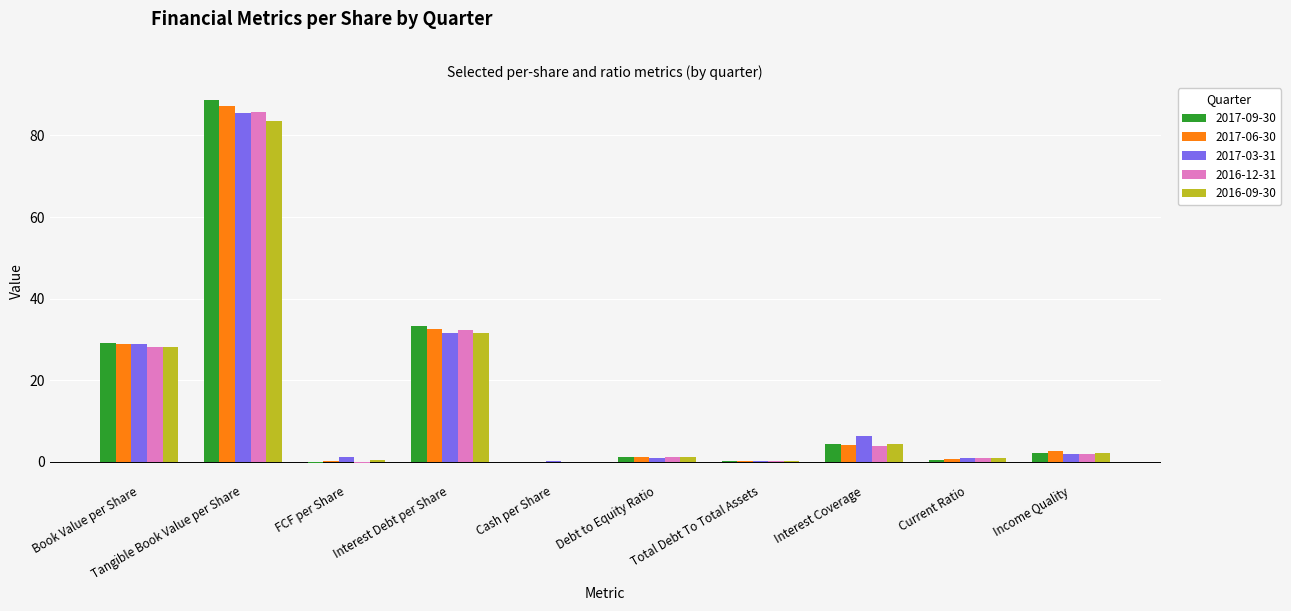

At which label does 2016-12-31 reach its peak?

Tangible Book Value per Share